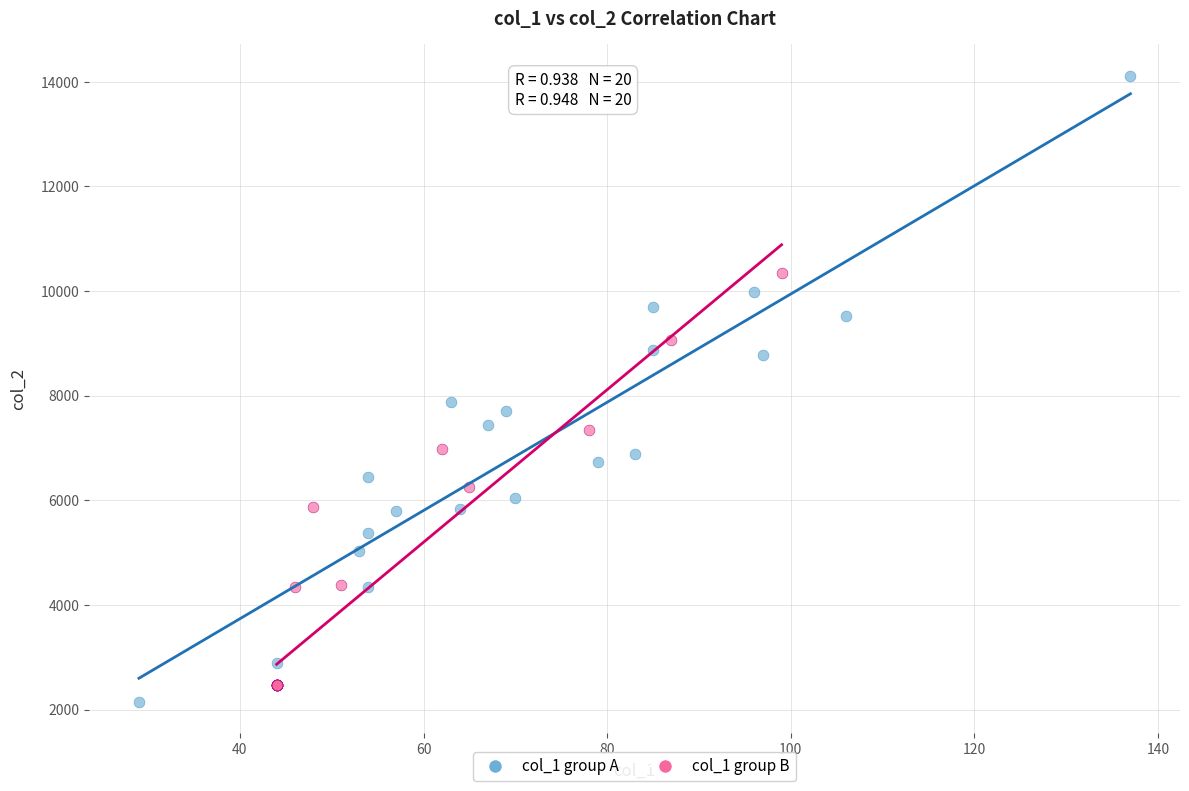

What are all the series names shown in the legend?

col_1 group A, col_1 group B